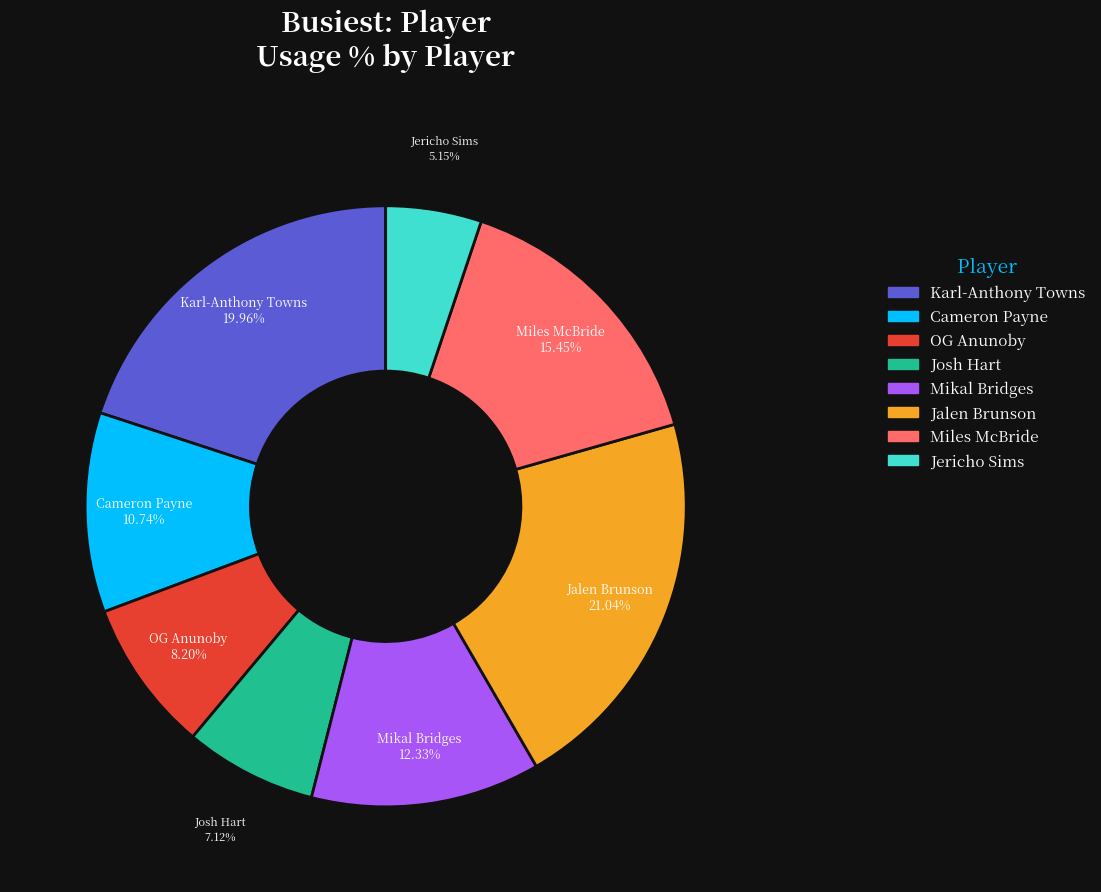

Is there any slice that represents more than half of the pie?

No